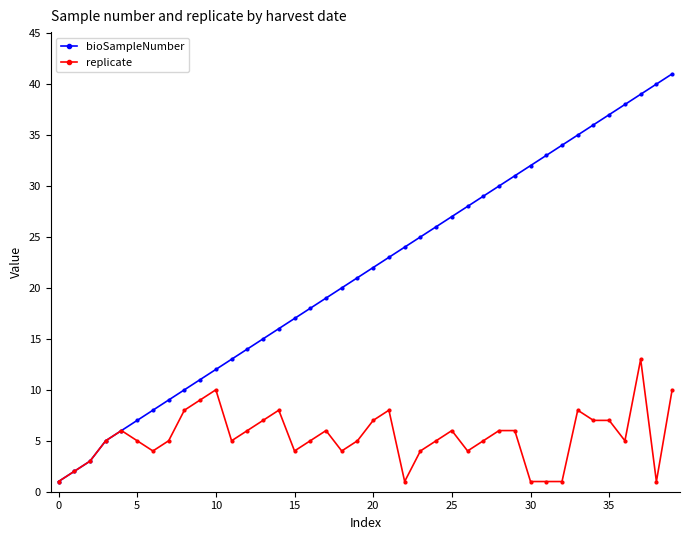

List the series in order of their overall mean, lowest first.

replicate, bioSampleNumber